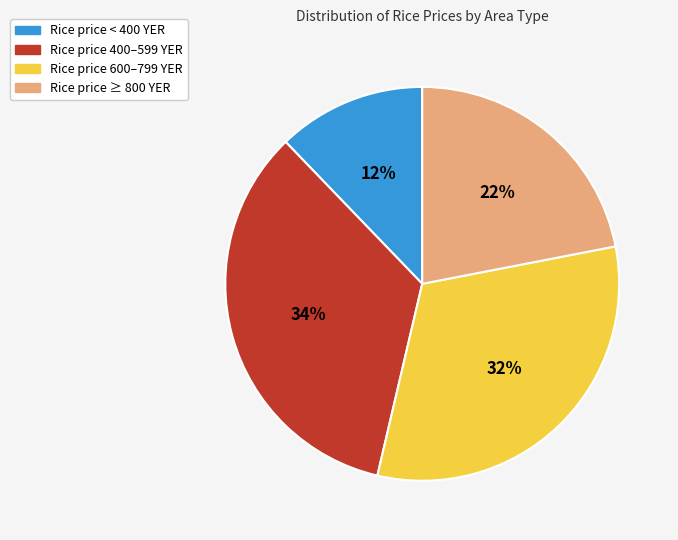

Count the number of slices in the pie.

4